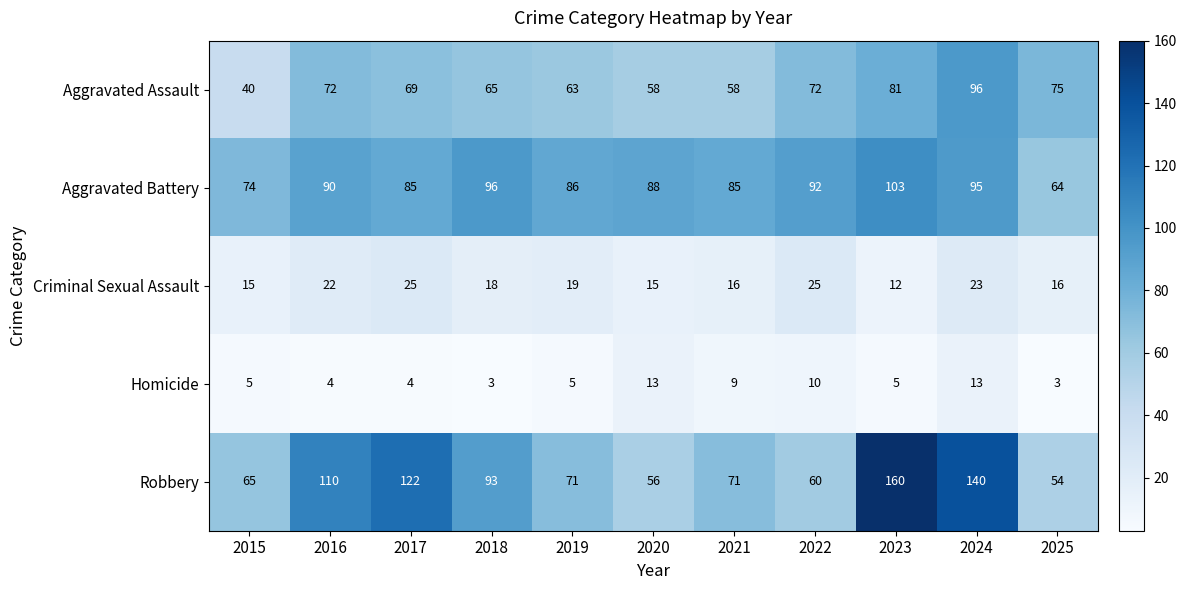

At which label is Robbery closest to 107?

2016